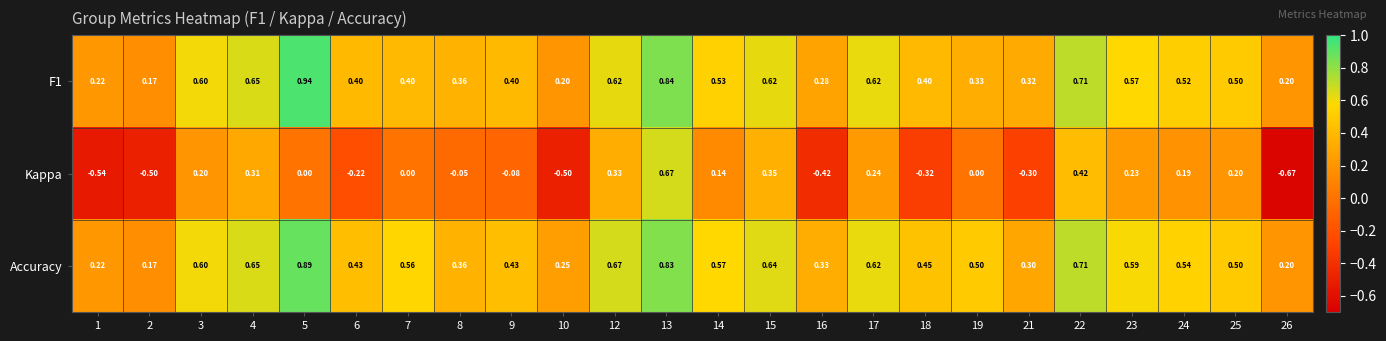

Between 1 and 6, which series saw the biggest shift?

Kappa